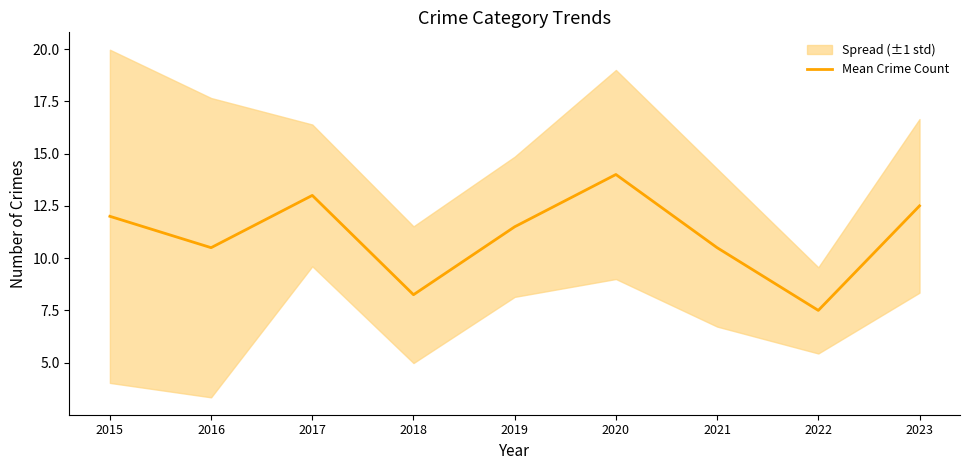

Rank the categories by value from highest to lowest.

2020, 2017, 2023, 2015, 2019, 2016, 2021, 2018, 2022